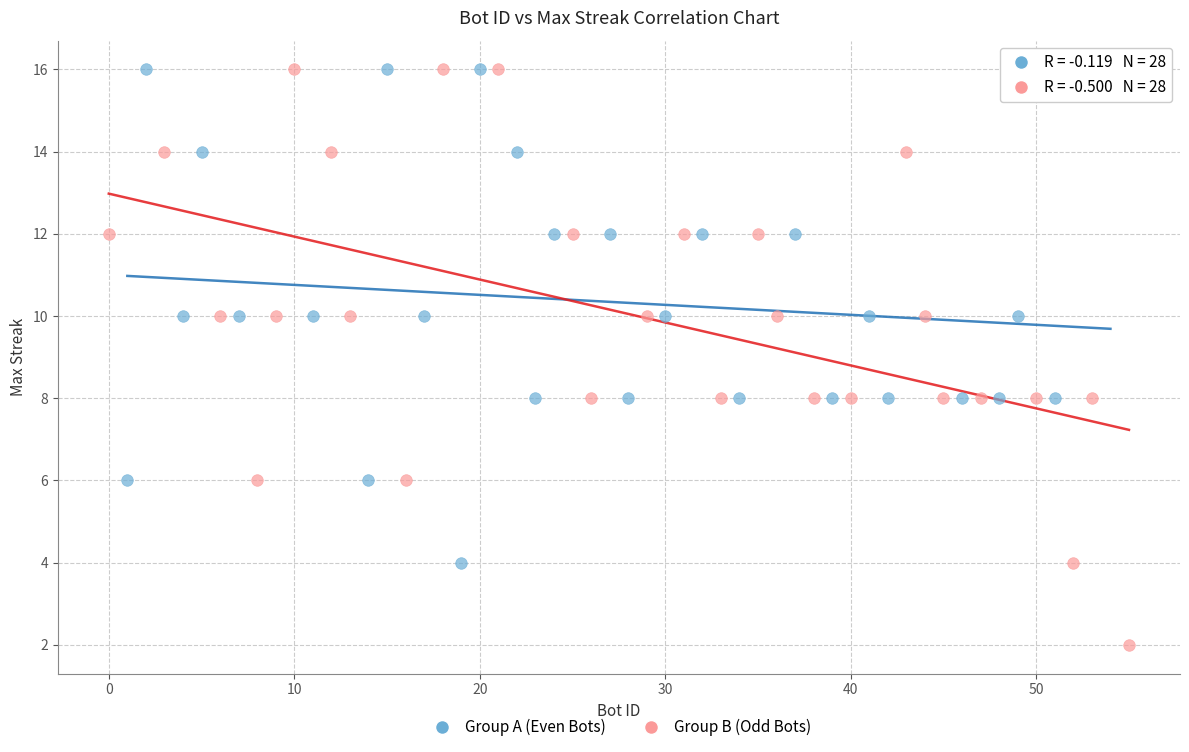

Which series reaches the minimum Y coordinate?

Group B (Odd Bots)